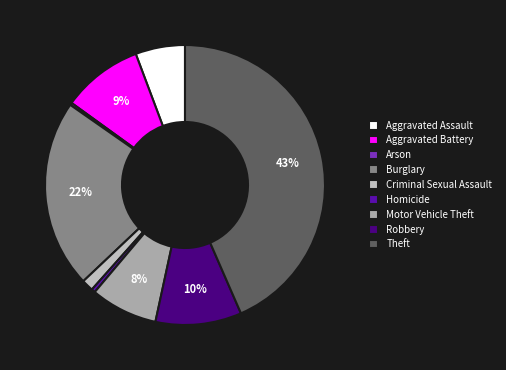

What percentage is the Motor Vehicle Theft slice, to the nearest percent?

8%